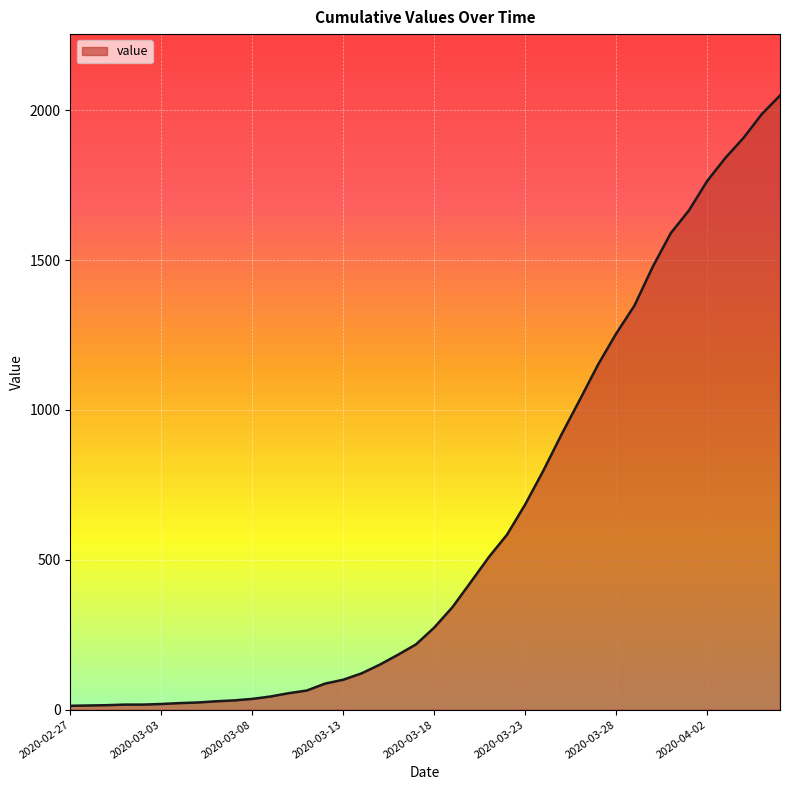

What is the greatest value displayed?

2049